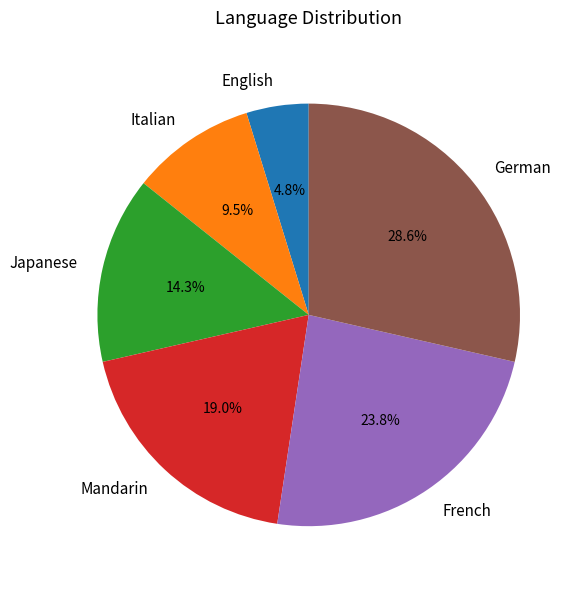

Combined, what portion of the pie is Mandarin and German?

47.6%